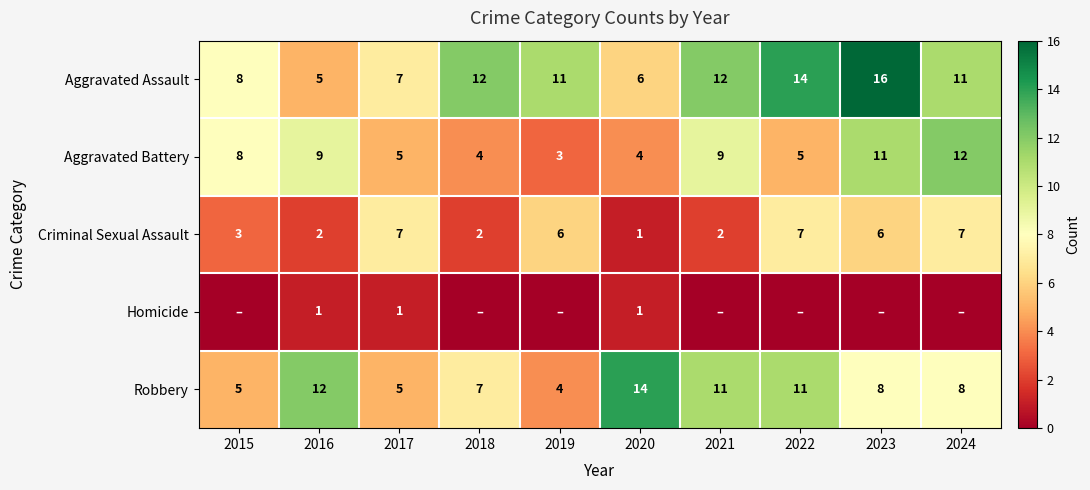

Which category has the highest value in the Robbery series?

2020